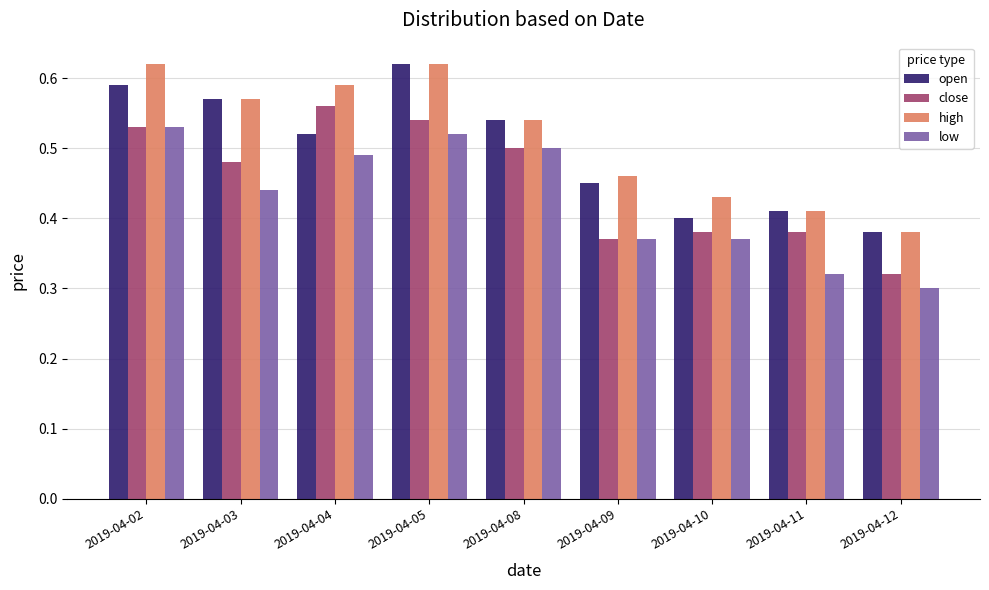

List the series in order of their overall mean, highest first.

high, open, close, low